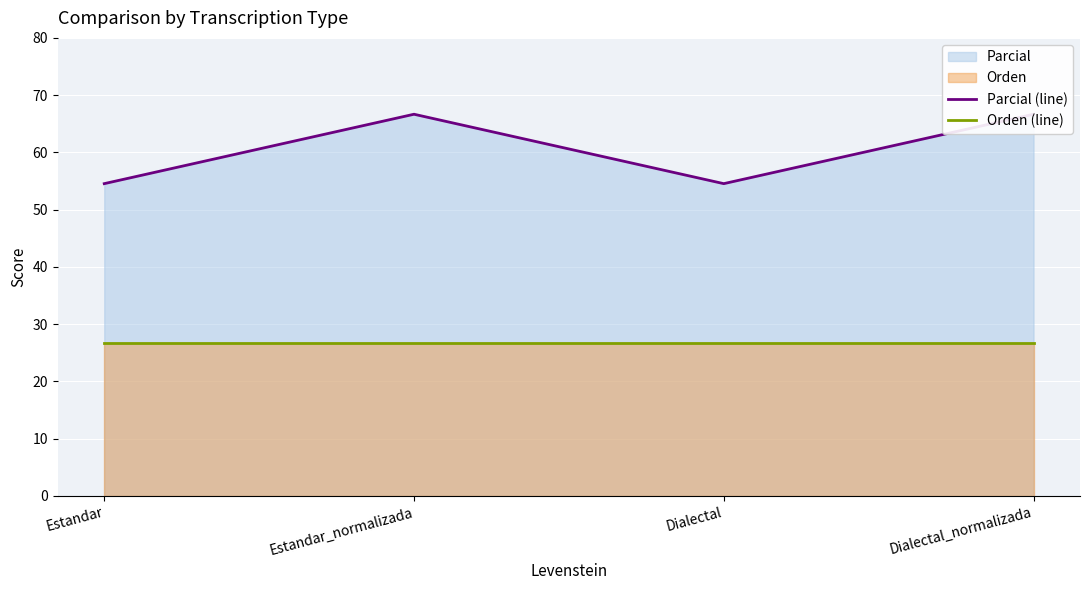

How many categories are shown in the chart?

4